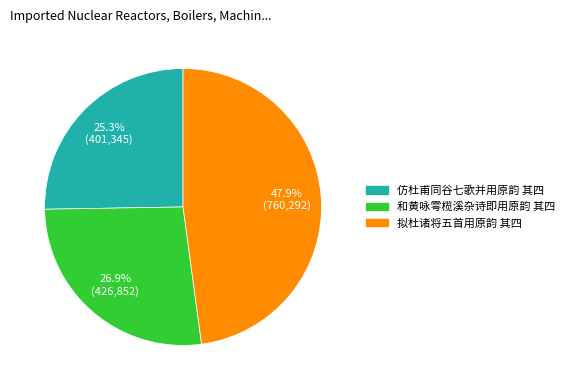

How many slices are in this pie chart?

3